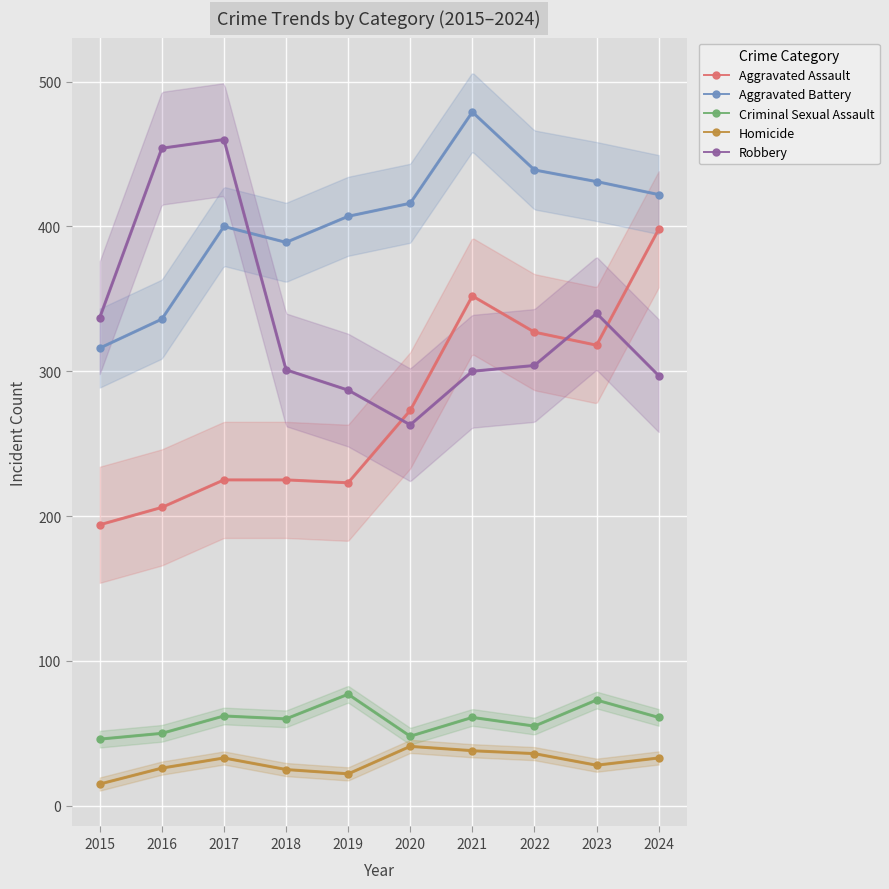

What are all the series names shown in the legend?

Aggravated Assault, Aggravated Battery, Criminal Sexual Assault, Homicide, Robbery